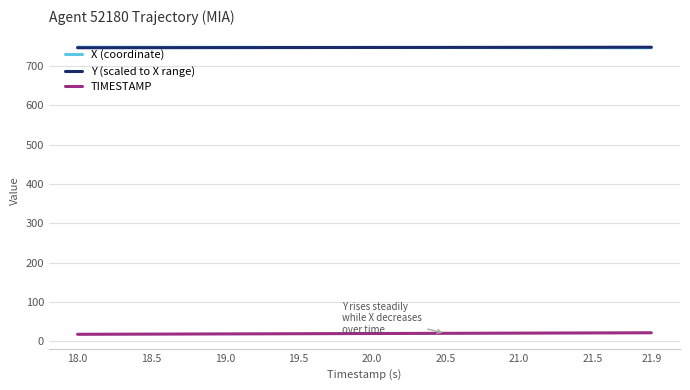

What is the difference between the second highest and minimum values in the TIMESTAMP series?

3.8